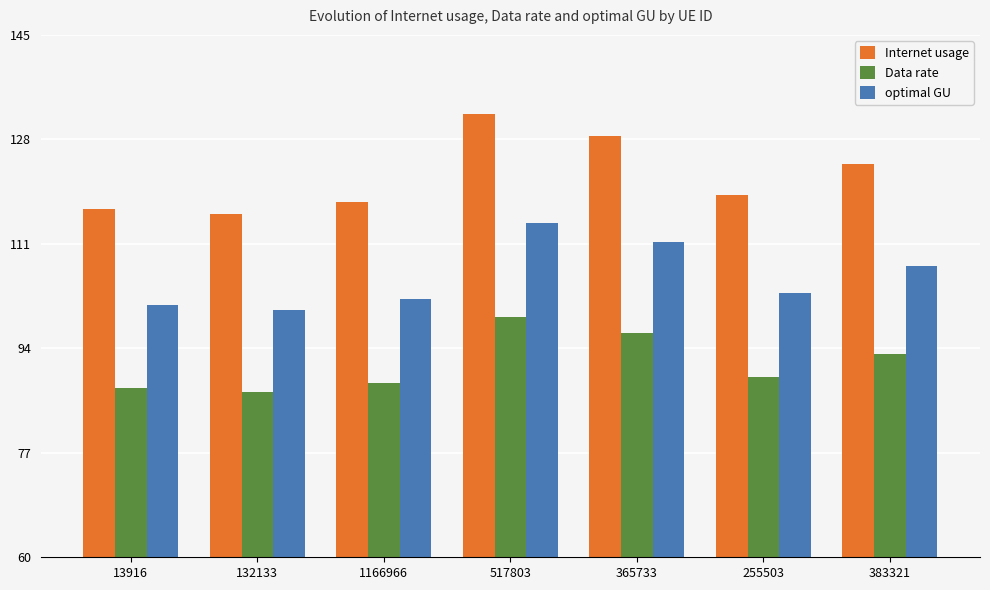

What is the lowest value of the optimal GU series?

100.3